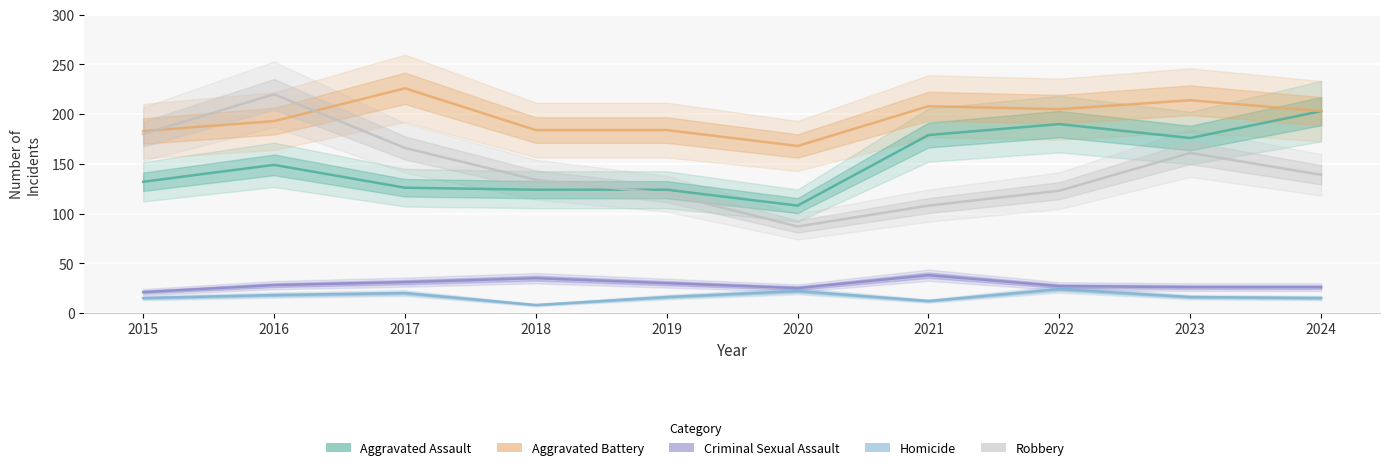

Which category has the highest value in the Aggravated Assault series?

2024